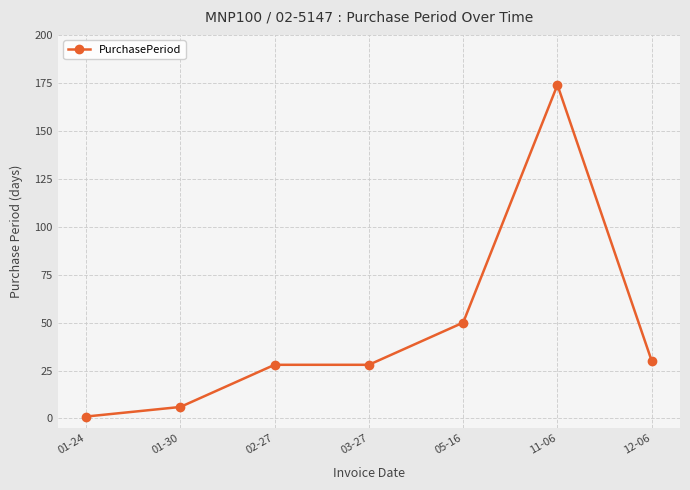

What position from the left is 11-06?

6